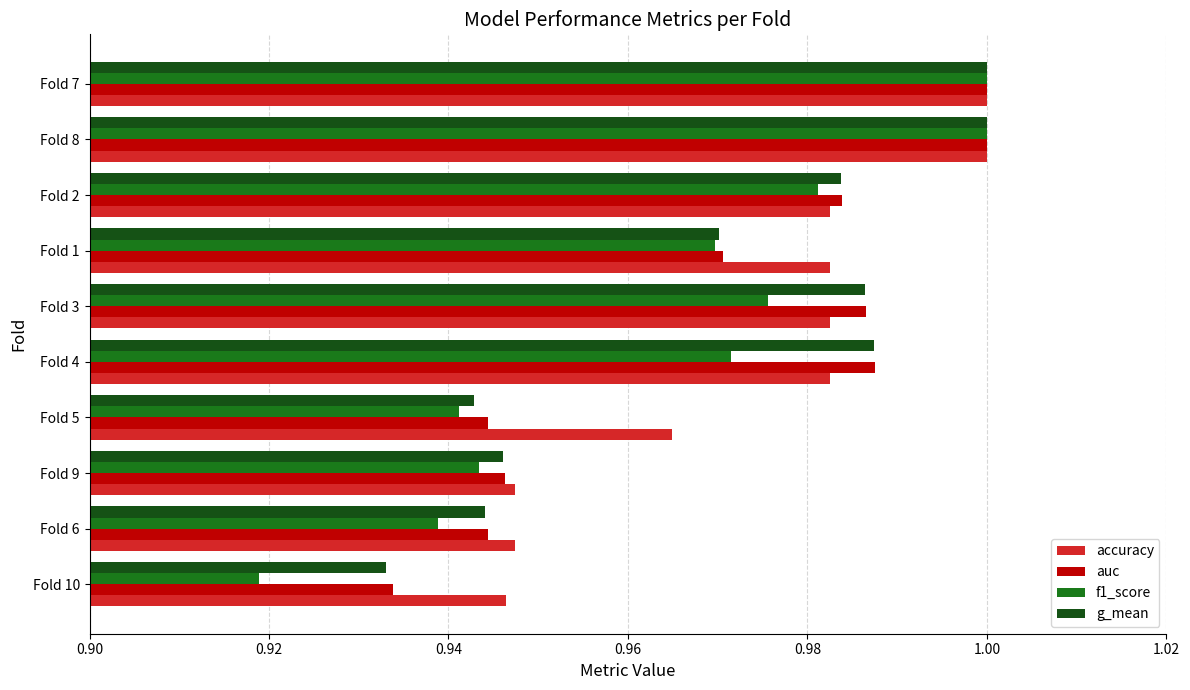

How many accuracy values are between 0 and 1?

10